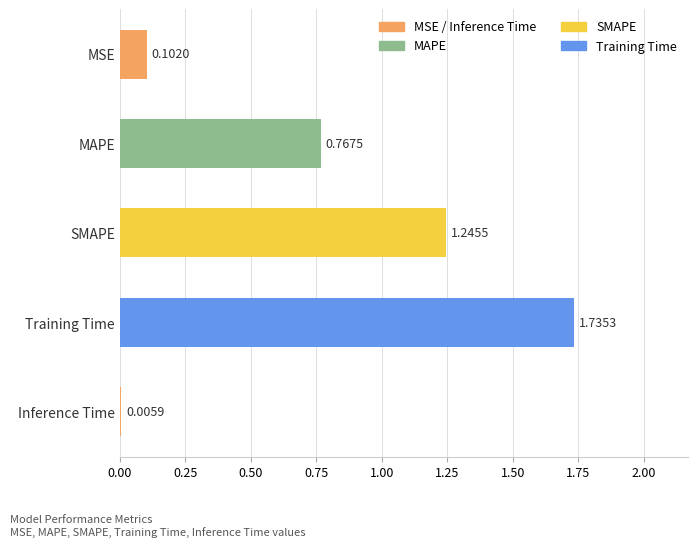

What is the change in value from SMAPE to Inference Time?

-1.2